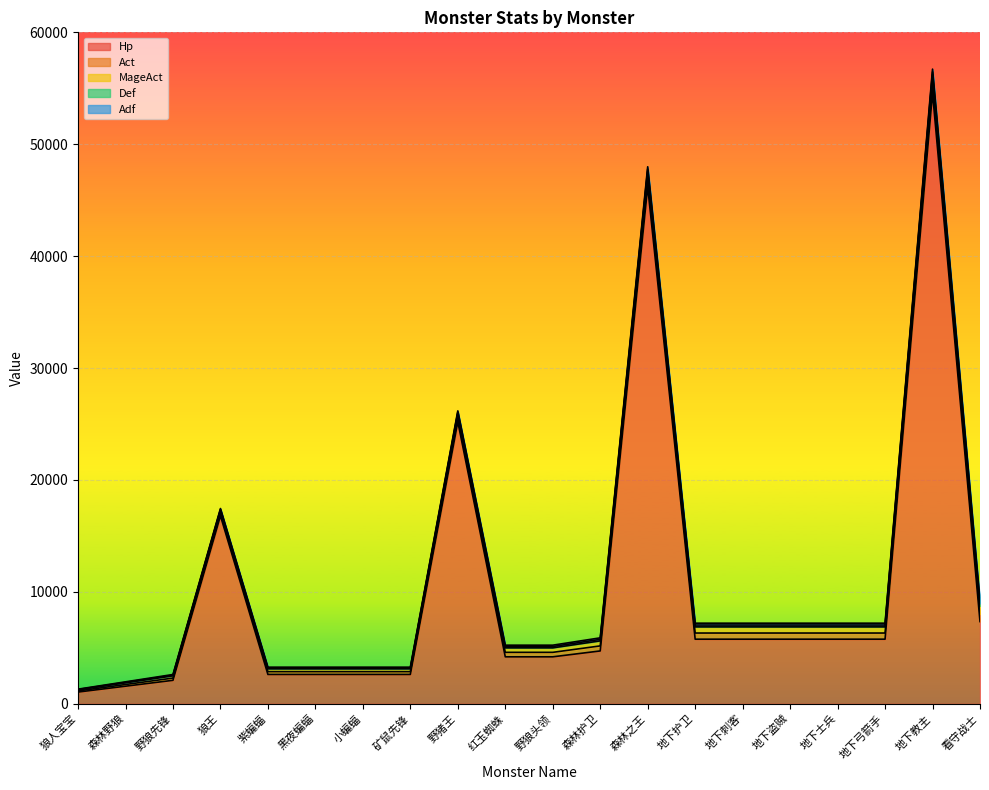

Reading left to right, extract all data points from this chart.

Hp: 狼人宝宝=1050	森林野狼=1575	野狼先锋=2100	狼王=16800	紫蝙蝠=2625	黑夜蝙蝠=2625	小蝙蝠=2625	矿鼠先锋=2625	野猪王=25200	红玉蜘蛛=4200	野狼头领=4200	森林护卫=4725	森林之王=46200	地下护卫=5775	地下刺客=5775	地下盗贼=5775	地下士兵=5775	地下弓箭手=5775	地下教主=54600	看守战士=7350
Act: 狼人宝宝=100	森林野狼=150	野狼先锋=200	狼王=250	紫蝙蝠=250	黑夜蝙蝠=250	小蝙蝠=250	矿鼠先锋=250	野猪王=375	红玉蜘蛛=400	野狼头领=400	森林护卫=450	森林之王=688	地下护卫=550	地下刺客=550	地下盗贼=550	地下士兵=550	地下弓箭手=550	地下教主=813	看守战士=700
MageAct: 狼人宝宝=100	森林野狼=150	野狼先锋=200	狼王=250	紫蝙蝠=250	黑夜蝙蝠=250	小蝙蝠=250	矿鼠先锋=250	野猪王=375	红玉蜘蛛=400	野狼头领=400	森林护卫=450	森林之王=688	地下护卫=550	地下刺客=550	地下盗贼=550	地下士兵=550	地下弓箭手=550	地下教主=813	看守战士=700
Def: 狼人宝宝=30	森林野狼=45	野狼先锋=60	狼王=75	紫蝙蝠=75	黑夜蝙蝠=75	小蝙蝠=75	矿鼠先锋=75	野猪王=113	红玉蜘蛛=120	野狼头领=120	森林护卫=135	森林之王=206	地下护卫=165	地下刺客=165	地下盗贼=165	地下士兵=165	地下弓箭手=165	地下教主=244	看守战士=210
Adf: 狼人宝宝=30	森林野狼=45	野狼先锋=60	狼王=75	紫蝙蝠=75	黑夜蝙蝠=75	小蝙蝠=75	矿鼠先锋=75	野猪王=113	红玉蜘蛛=120	野狼头领=120	森林护卫=135	森林之王=206	地下护卫=165	地下刺客=165	地下盗贼=165	地下士兵=165	地下弓箭手=165	地下教主=244	看守战士=210